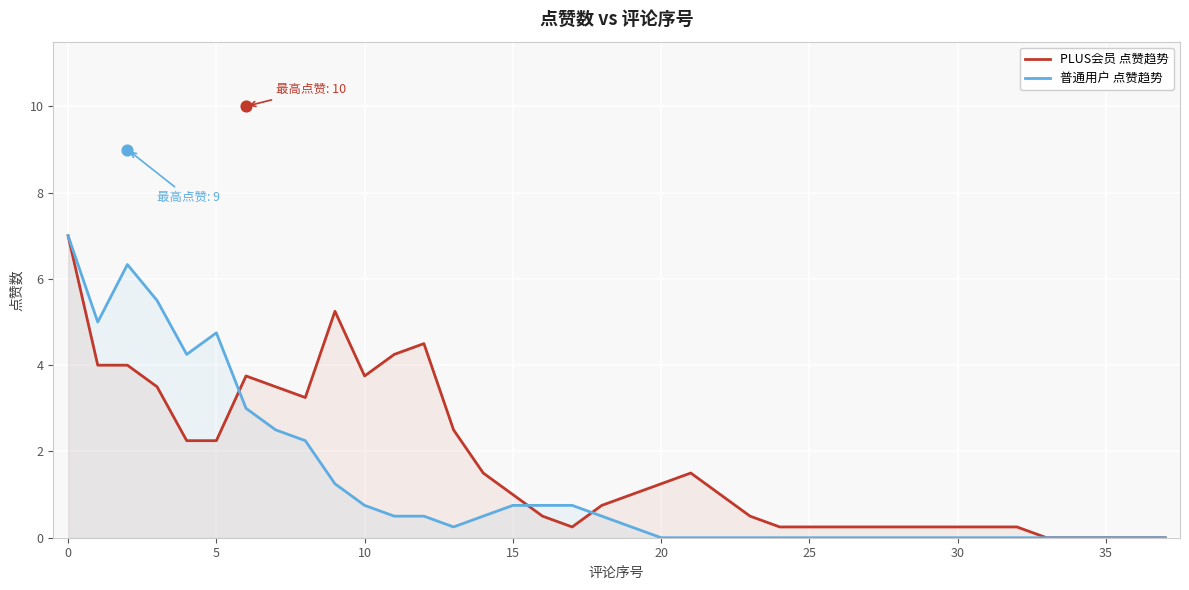

Which series contains the lowest Y value?

PLUS会员 点赞趋势